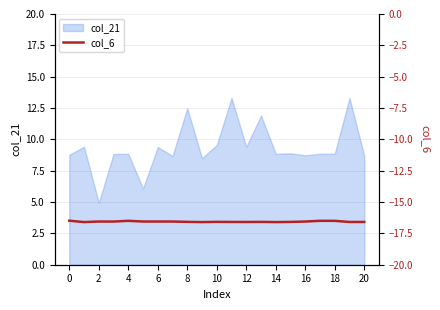

Is it true that col_21 equals 14.7 at 10?

False